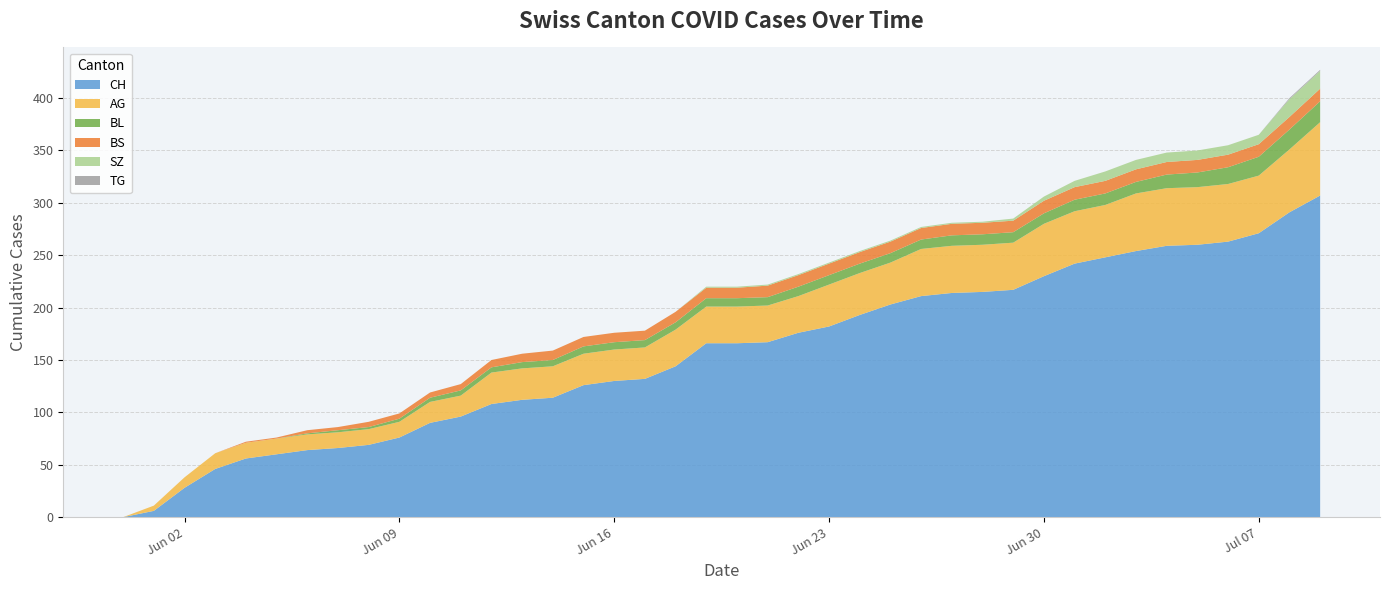

Reading left to right, list all the values displayed in this chart.

CH: 0=0	1=6	2=28	3=46	4=56	5=60	6=64	7=66	8=69	9=76	10=90	11=96	12=108	13=112	14=114	15=126	16=130	17=132	18=144	19=166	20=166	21=167	22=176	23=182	24=193	25=203	26=211	27=214	28=215	29=217	30=230	31=242	32=248	33=254	34=259	35=260	36=263	37=271	38=291	39=307
AG: 0=0	1=5	2=10	3=15	4=15	5=15	6=15	7=15	8=15	9=15	10=20	11=20	12=30	13=30	14=30	15=30	16=30	17=30	18=35	19=35	20=35	21=35	22=35	23=40	24=40	25=40	26=45	27=45	28=45	29=45	30=50	31=50	32=50	33=55	34=55	35=55	36=55	37=55	38=60	39=70
BL: 0=0	1=0	2=0	3=0	4=0	5=0	6=1	7=2	8=2	9=3	10=4	11=5	12=5	13=6	14=6	15=7	16=7	17=7	18=7	19=8	20=8	21=8	22=9	23=9	24=9	25=9	26=9	27=10	28=10	29=10	30=10	31=11	32=11	33=11	34=13	35=14	36=16	37=18	38=19	39=20
BS: 0=0	1=0	2=0	3=0	4=1	5=1	6=3	7=3	8=5	9=5	10=5	11=6	12=7	13=8	14=9	15=9	16=9	17=9	18=10	19=10	20=10	21=11	22=11	23=11	24=11	25=11	26=11	27=11	28=11	29=11	30=12	31=12	32=12	33=12	34=12	35=12	36=12	37=12	38=12	39=12
SZ: 0=0	1=0	2=0	3=0	4=0	5=0	6=0	7=0	8=0	9=0	10=0	11=0	12=0	13=0	14=0	15=0	16=0	17=0	18=0	19=1	20=1	21=1	22=1	23=1	24=1	25=1	26=1	27=1	28=1	29=2	30=4	31=6	32=9	33=9	34=9	35=9	36=9	37=9	38=17	39=17
TG: 0=0	1=0	2=0	3=0	4=0	5=0	6=0	7=0	8=0	9=0	10=0	11=0	12=0	13=0	14=0	15=0	16=0	17=0	18=0	19=0	20=0	21=0	22=0	23=0	24=0	25=0	26=0	27=0	28=0	29=0	30=0	31=0	32=0	33=0	34=0	35=0	36=0	37=0	38=1	39=1